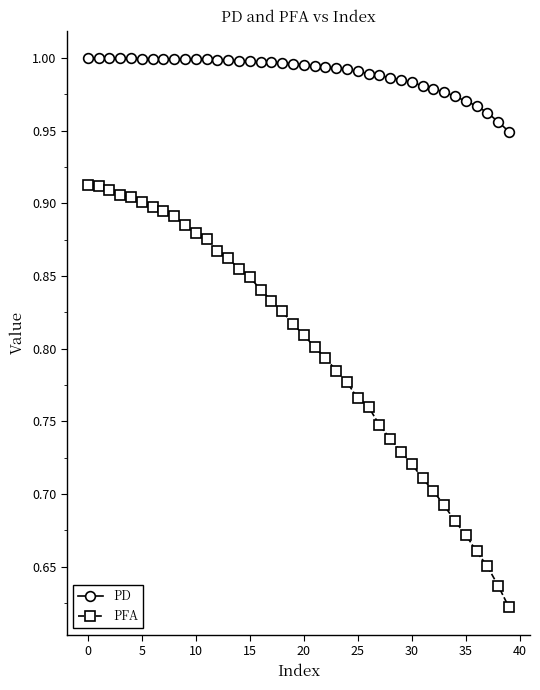

Which series has the largest range (max minus min)?

PFA